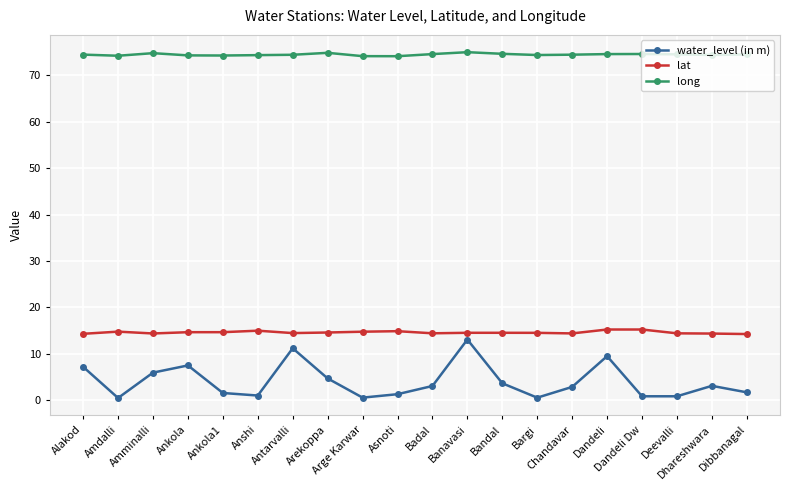

How many distinct data groups are displayed?

3